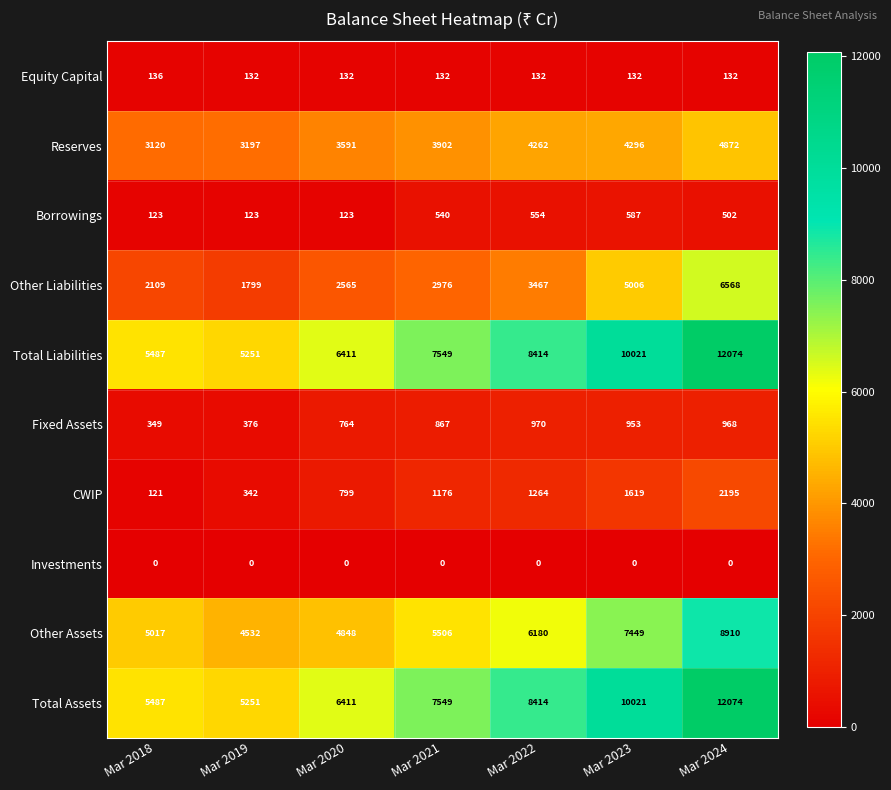

How many data points does each series have?

7